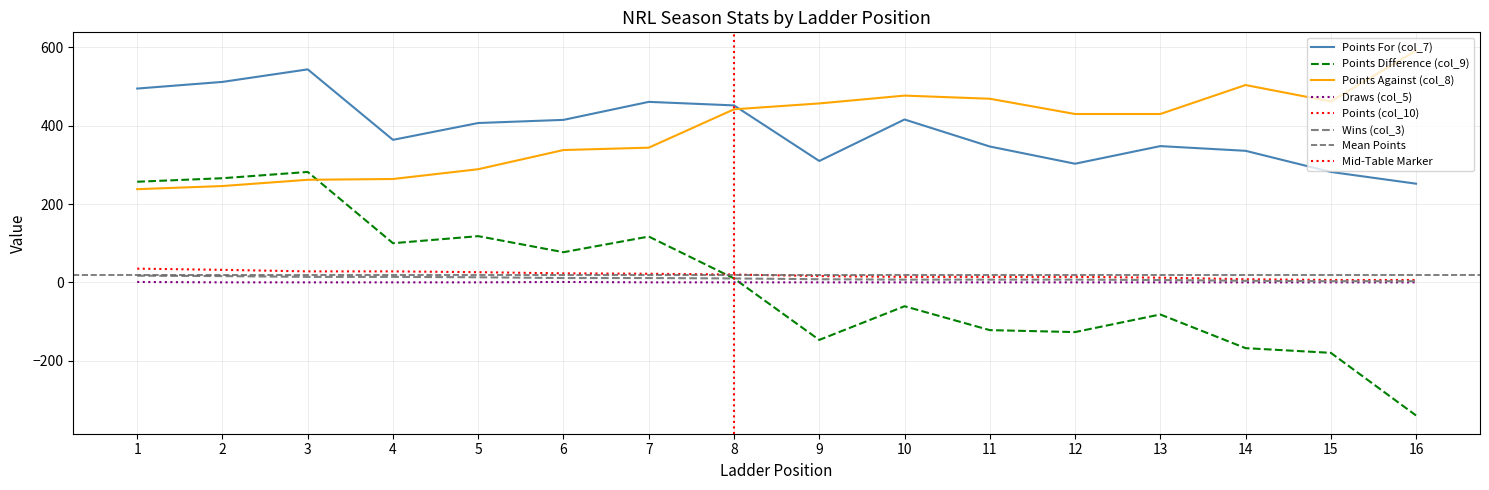

Where does the Points Against (col_8) series first go above 430?

8